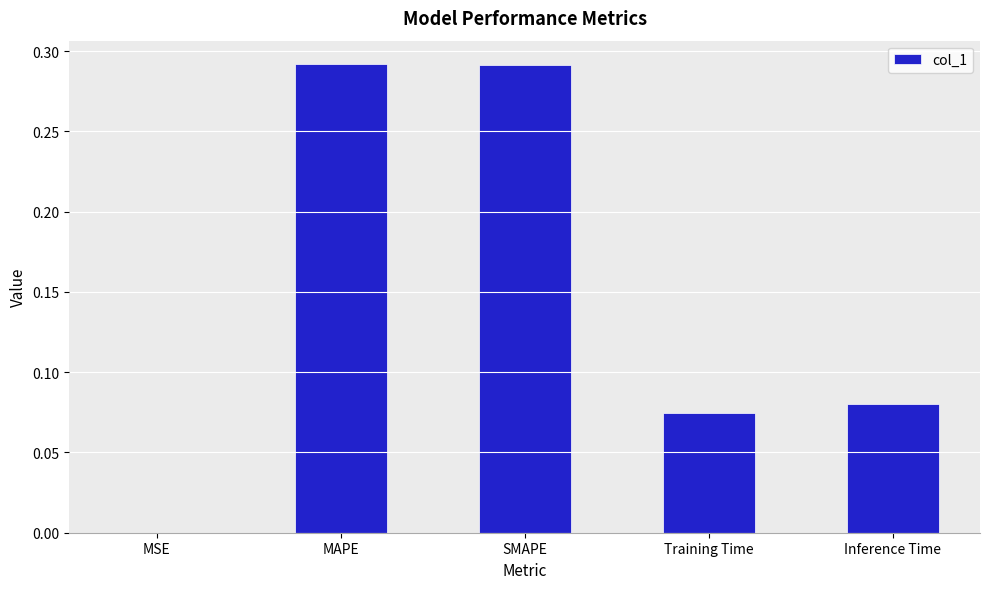

Are the bars horizontal?

No